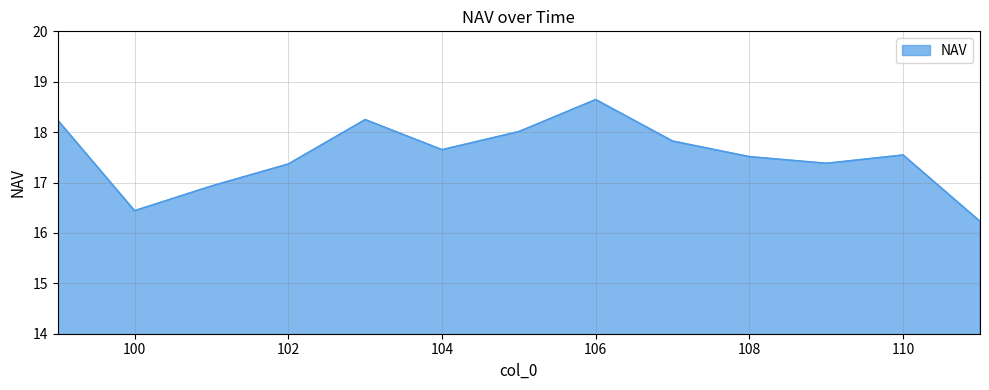

What is the difference between the maximum and minimum values?

2.4